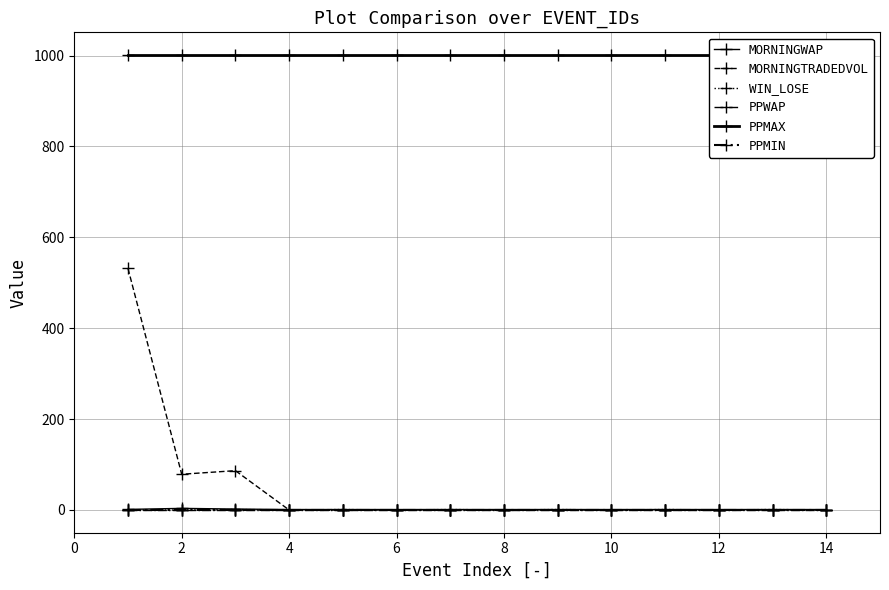

What is the minimum value for PPWAP?

1.0